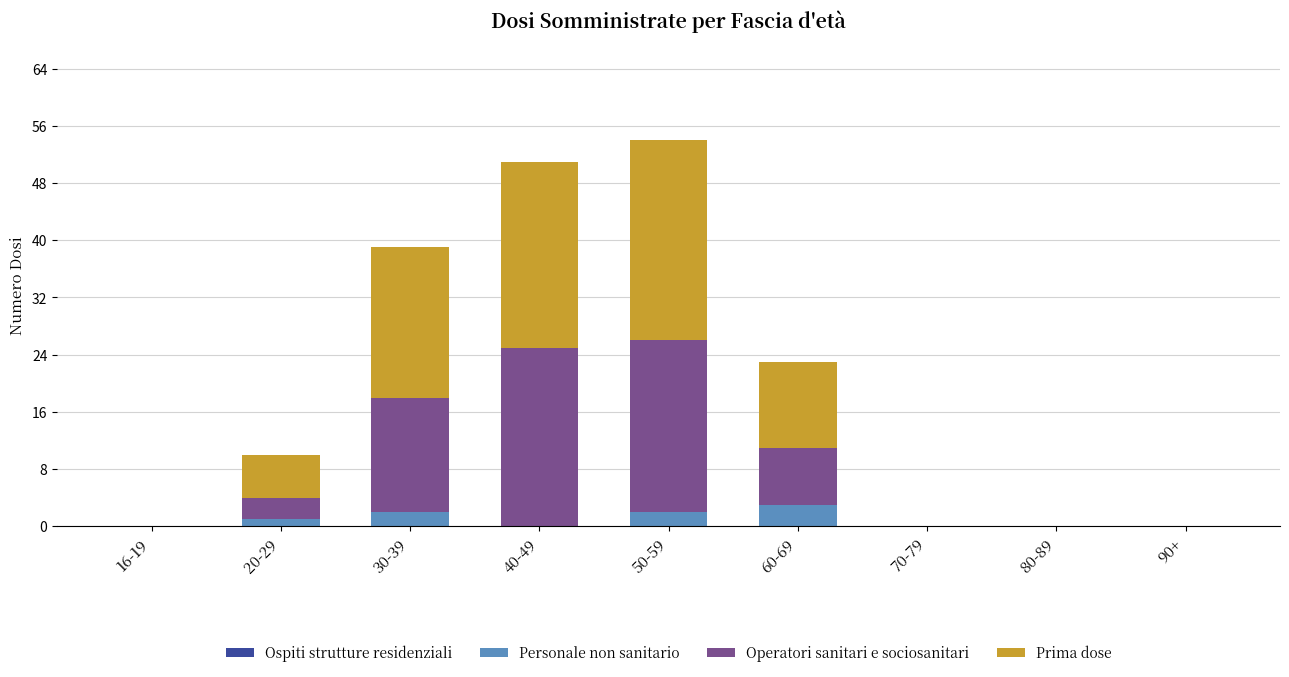

What is the highest value of the Personale non sanitario series?

3